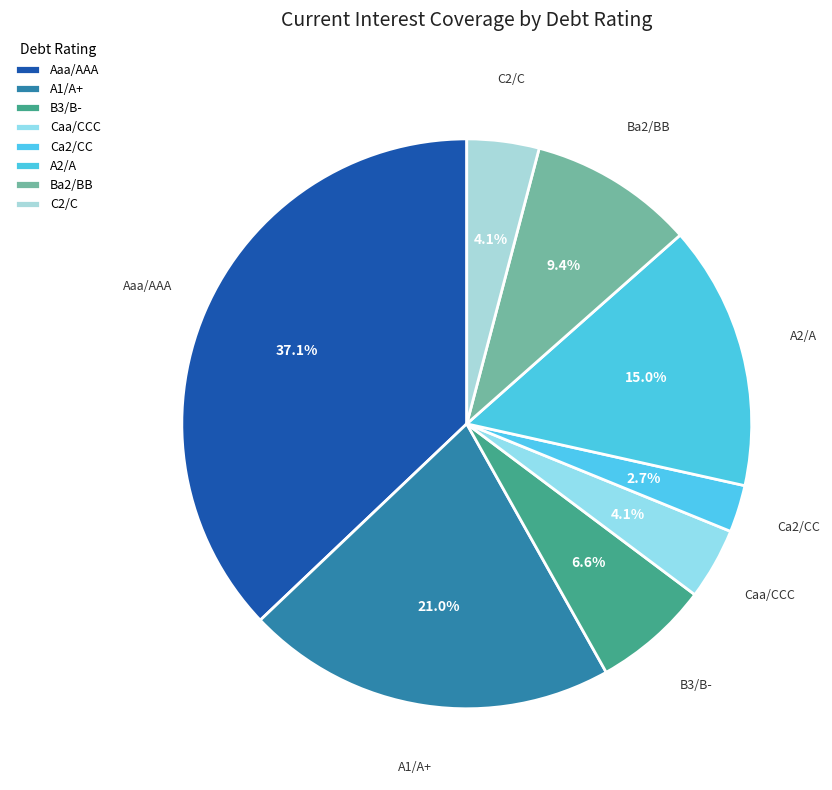

How many segments does this pie chart have?

8